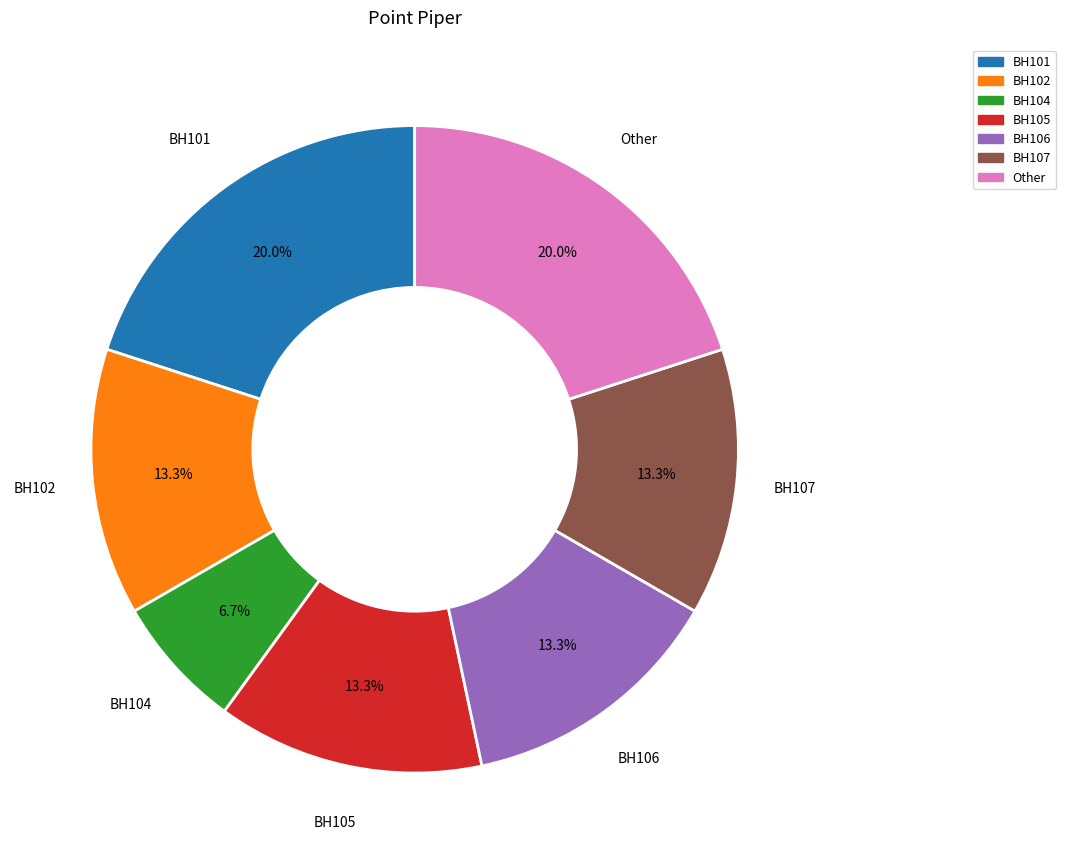

To the nearest percent, what is the combined percentage of BH101 and BH106?

33%